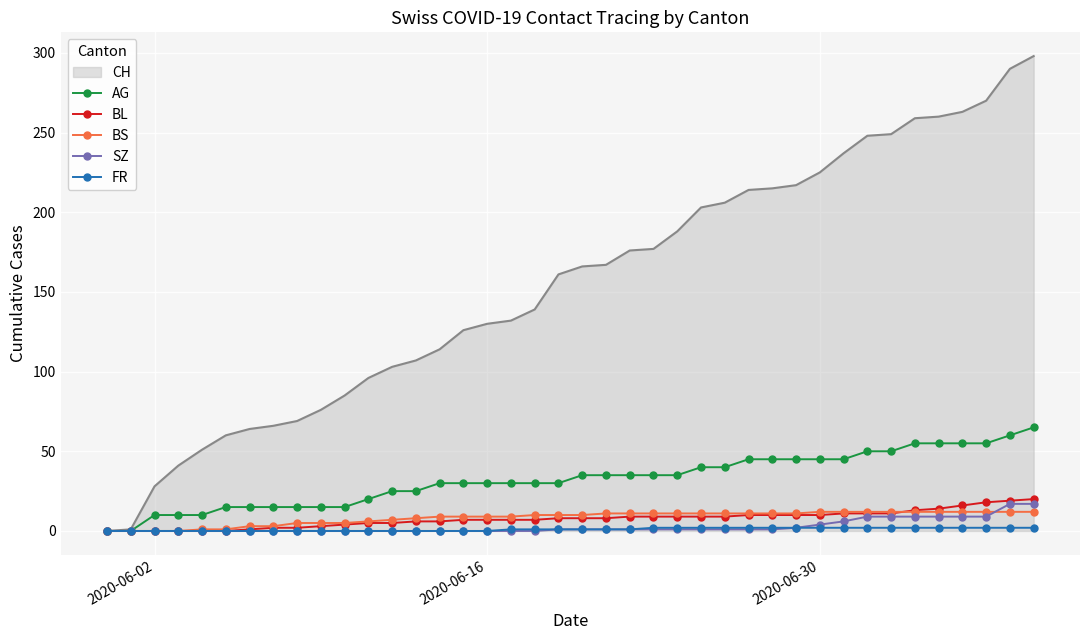

Which series has the largest range (max minus min)?

CH